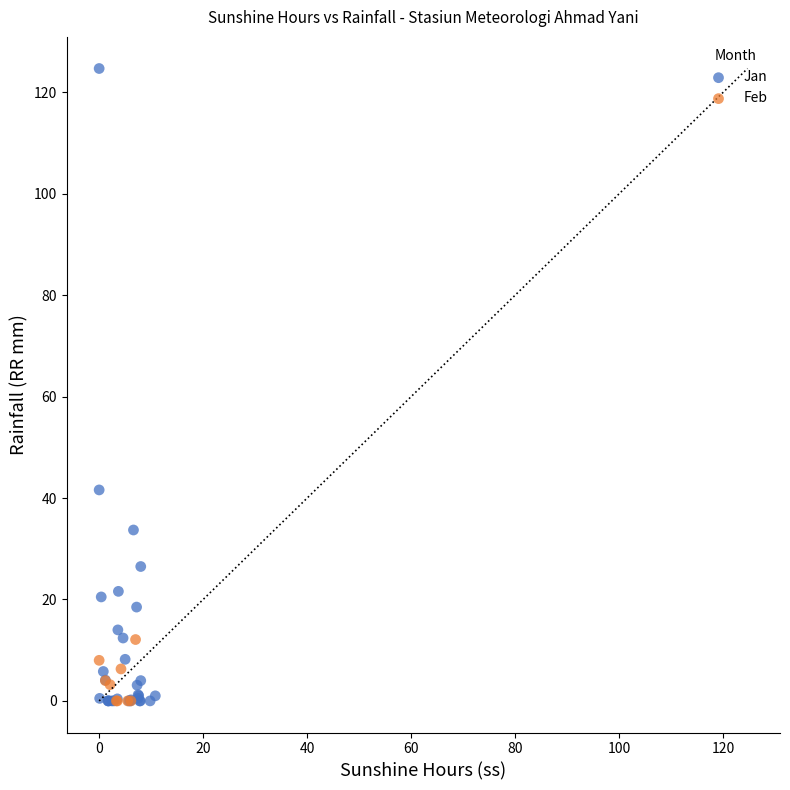

Which series has the widest spread of Y values?

Jan